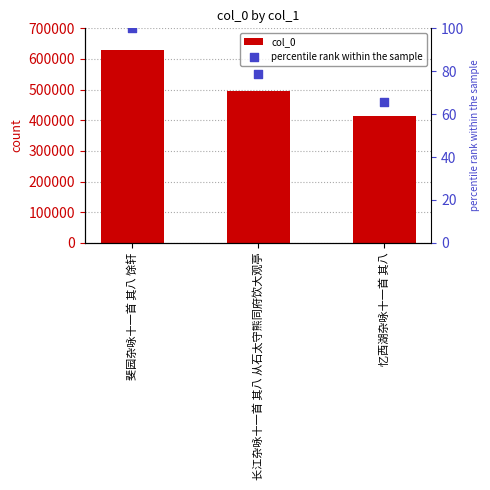

At which category is the sum across all series the highest?

斐园杂咏十一首 其八 馀轩